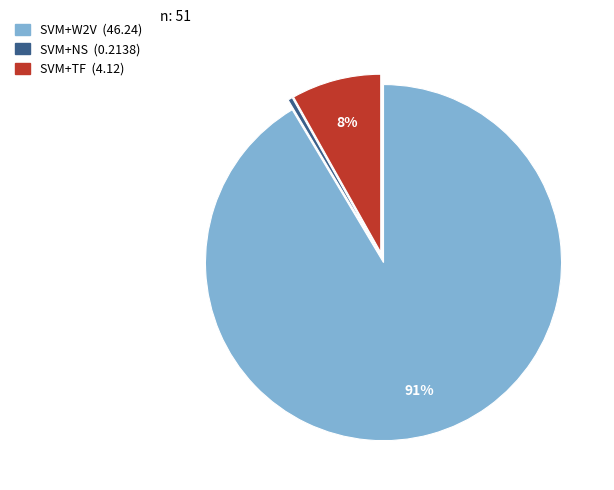

Count the number of slices in the pie.

3